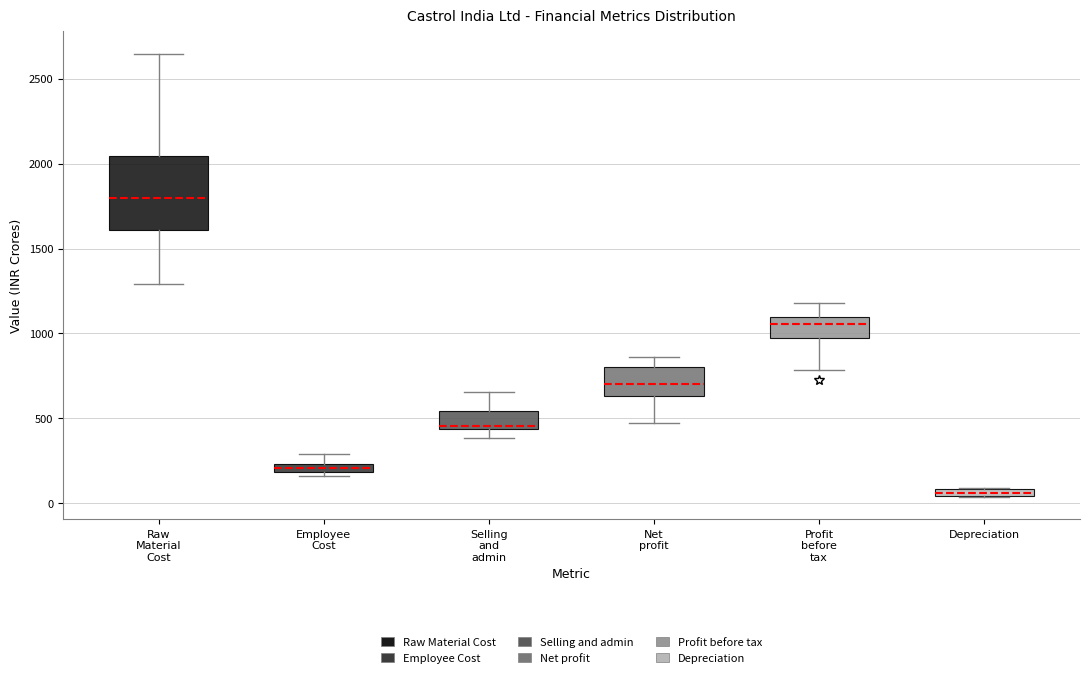

Where is the upper edge of the box for Employee Cost on the y-axis? The values are not printed on the chart, so give them approximately, as read against the axis.

250